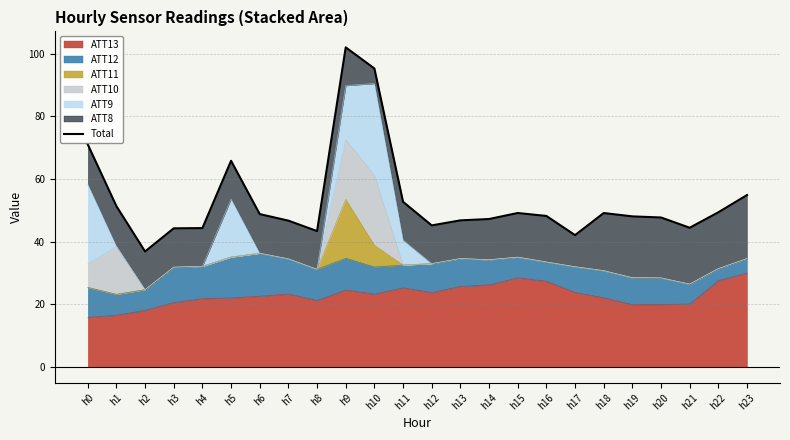

Which has a higher value, h9 or h21?

h9